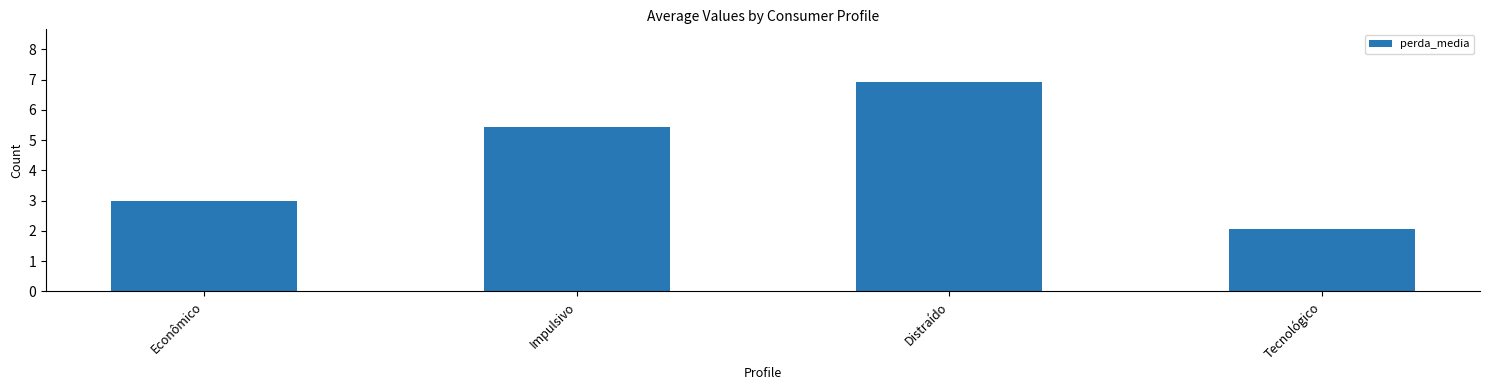

How many data points are above 5?

2